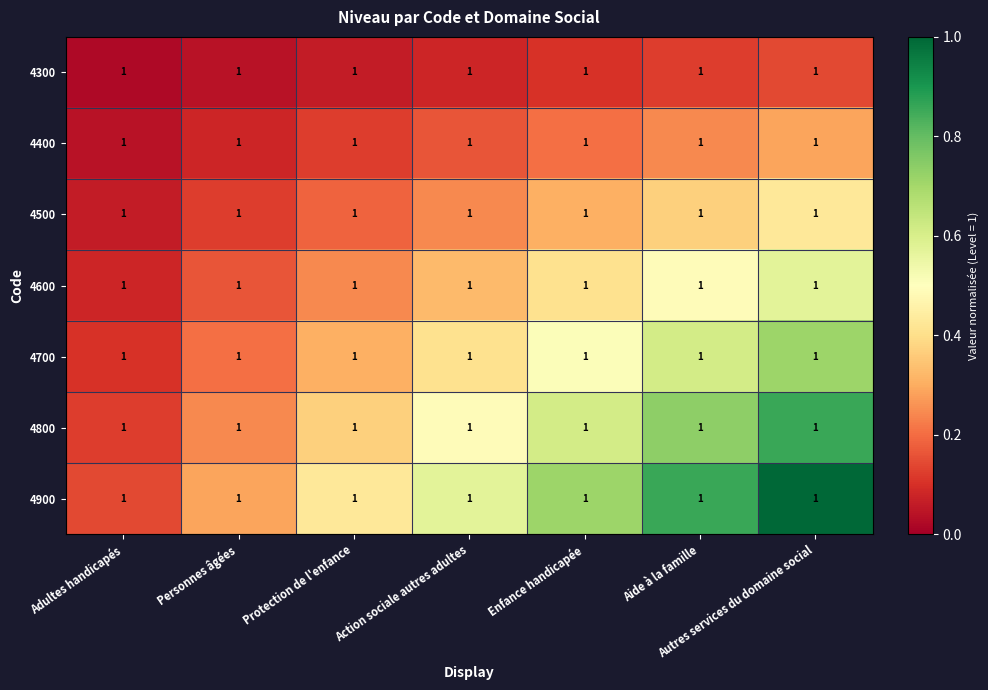

Reading left to right, transcribe all the data shown in this chart.

4300: Adultes handicapés=1.0	Personnes âgées=1.0	Protection de l'enfance=1.0	Action sociale autres adultes=1.0	Enfance handicapée=1.0	Aide à la famille=1.0	Autres services du domaine social=1.0
4400: Adultes handicapés=1.0	Personnes âgées=1.0	Protection de l'enfance=1.0	Action sociale autres adultes=1.0	Enfance handicapée=1.0	Aide à la famille=1.0	Autres services du domaine social=1.0
4500: Adultes handicapés=1.0	Personnes âgées=1.0	Protection de l'enfance=1.0	Action sociale autres adultes=1.0	Enfance handicapée=1.0	Aide à la famille=1.0	Autres services du domaine social=1.0
4600: Adultes handicapés=1.0	Personnes âgées=1.0	Protection de l'enfance=1.0	Action sociale autres adultes=1.0	Enfance handicapée=1.0	Aide à la famille=1.0	Autres services du domaine social=1.0
4700: Adultes handicapés=1.0	Personnes âgées=1.0	Protection de l'enfance=1.0	Action sociale autres adultes=1.0	Enfance handicapée=1.0	Aide à la famille=1.0	Autres services du domaine social=1.0
4800: Adultes handicapés=1.0	Personnes âgées=1.0	Protection de l'enfance=1.0	Action sociale autres adultes=1.0	Enfance handicapée=1.0	Aide à la famille=1.0	Autres services du domaine social=1.0
4900: Adultes handicapés=1.0	Personnes âgées=1.0	Protection de l'enfance=1.0	Action sociale autres adultes=1.0	Enfance handicapée=1.0	Aide à la famille=1.0	Autres services du domaine social=1.0